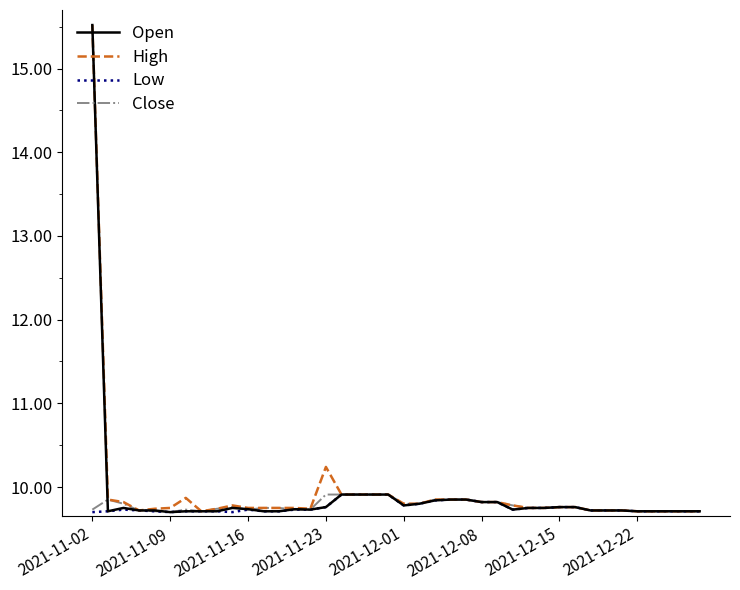

What is the smallest value displayed?

9.7